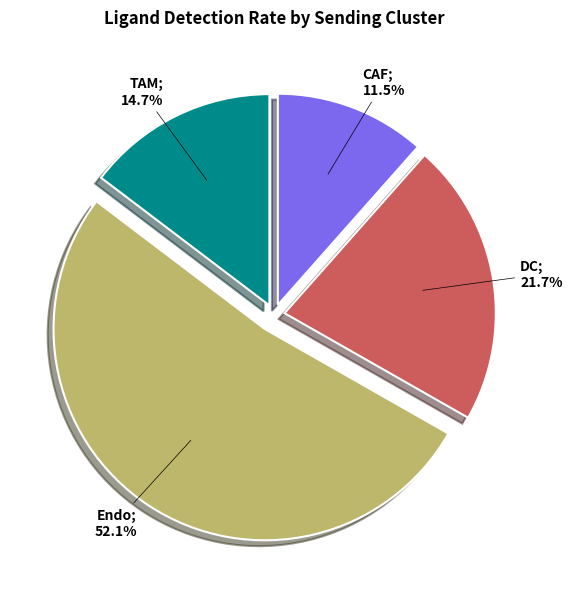

Count the number of slices in the pie.

4